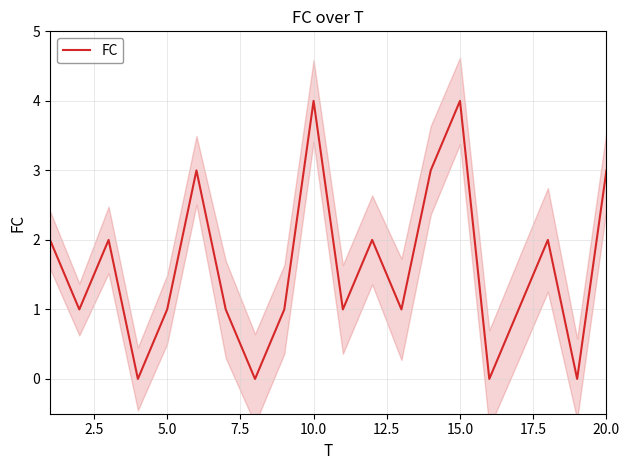

What is the sum of all values?

32